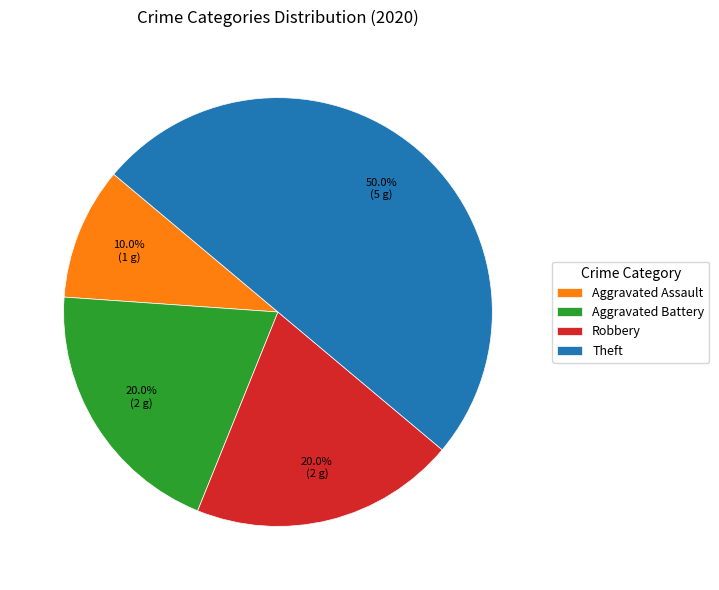

Combined, do Theft and Aggravated Battery account for over 50%?

Yes